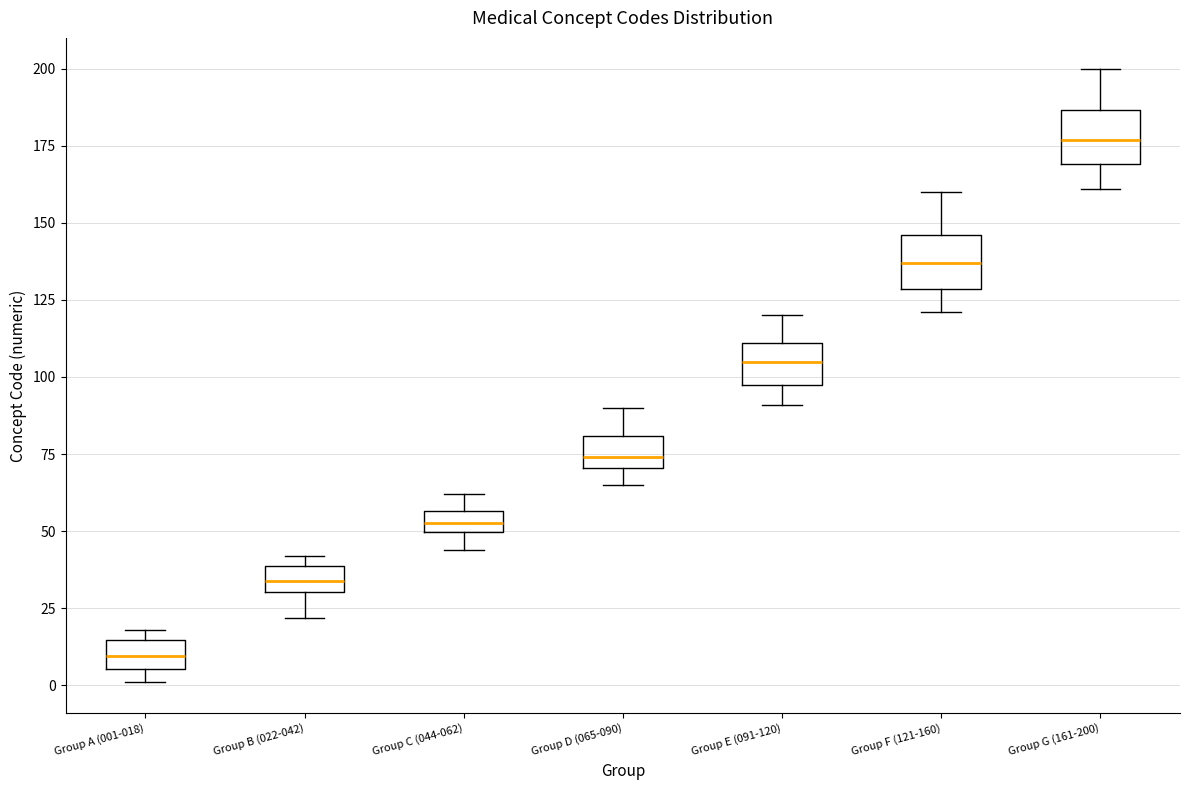

Where is the lower edge of the box for Group F (121-160) on the y-axis? The values are not printed on the chart, so give them approximately, as read against the axis.

130